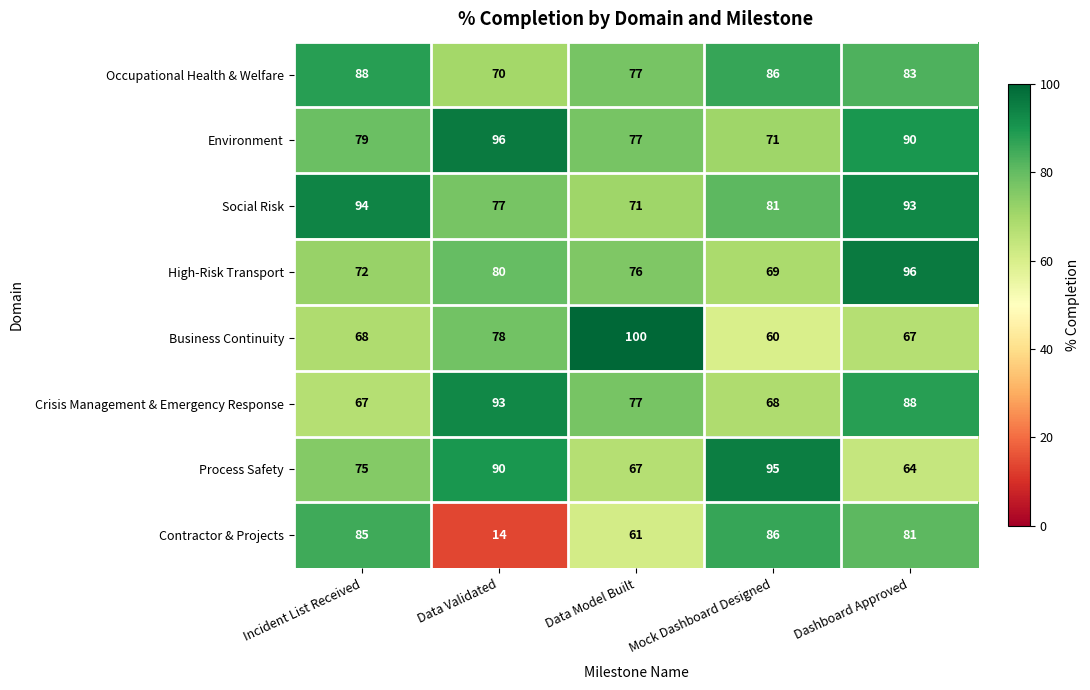

How many data points does each series have?

5